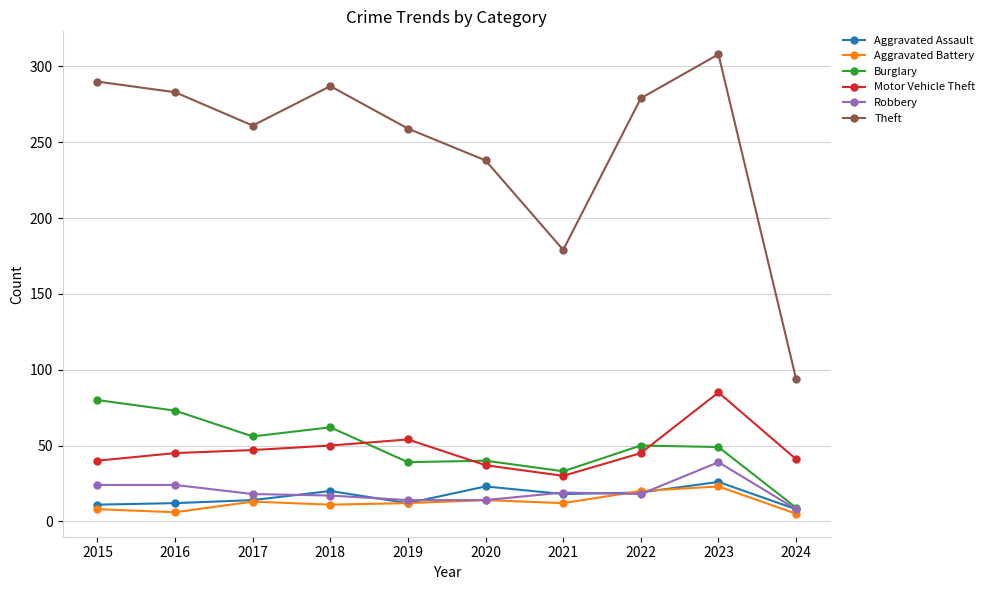

What are all the series names shown in the legend?

Aggravated Assault, Aggravated Battery, Burglary, Motor Vehicle Theft, Robbery, Theft